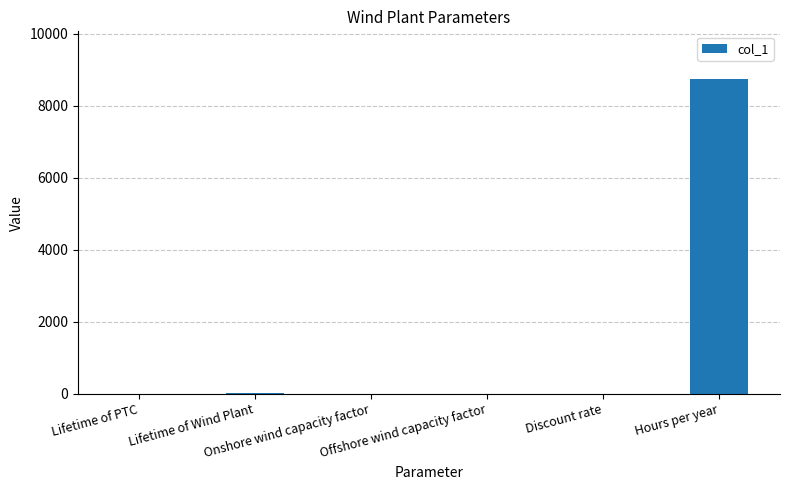

What is the maximum value shown in the chart?

8760.0